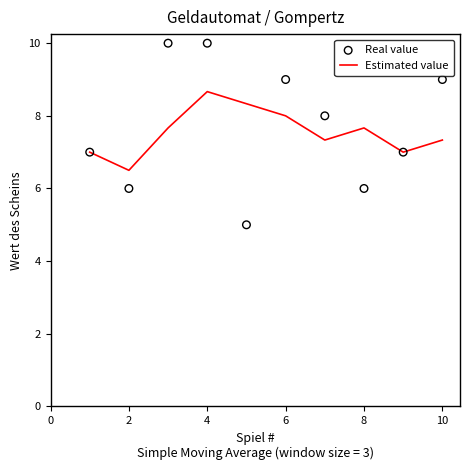

Which series reaches the minimum Y coordinate?

Real value